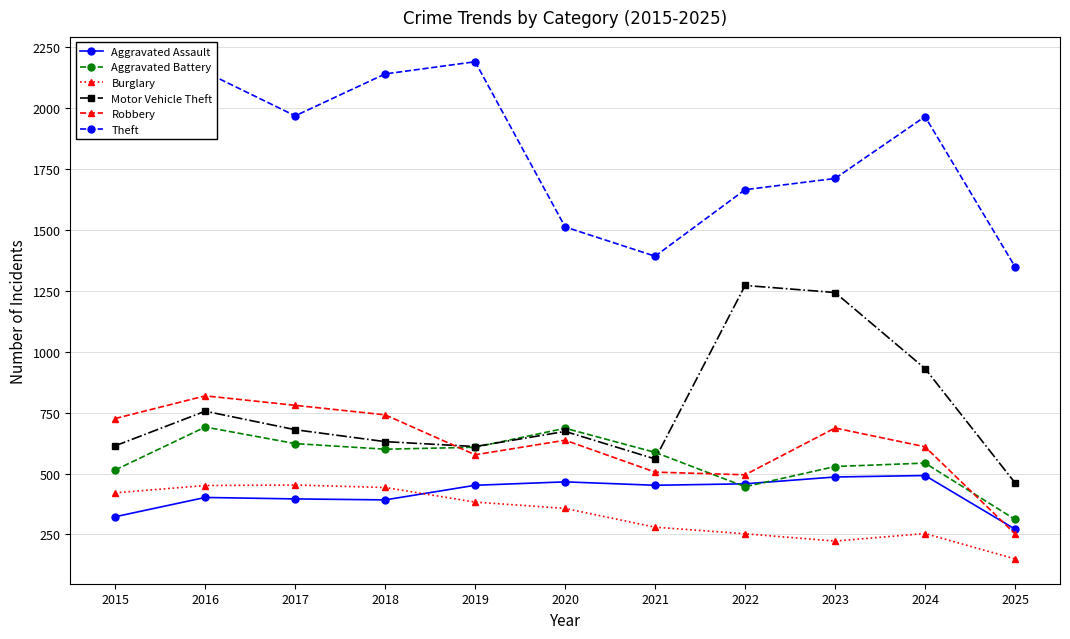

Is it true that Theft equals 2190 at 2019?

True